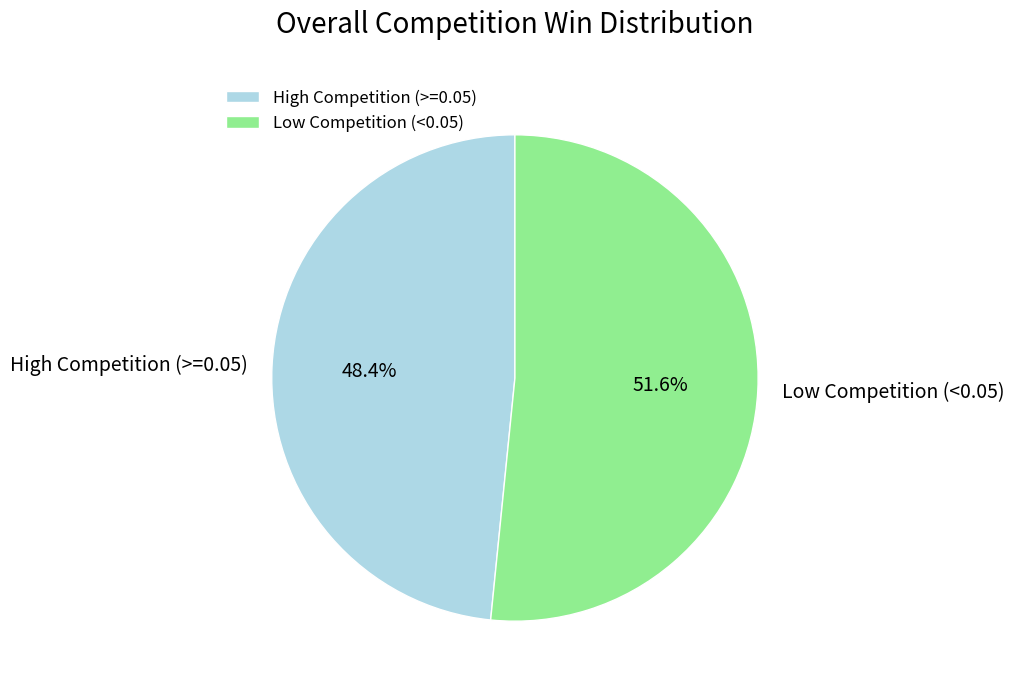

Rank the categories by value from lowest to highest.

High Competition (>=0.05), Low Competition (<0.05)